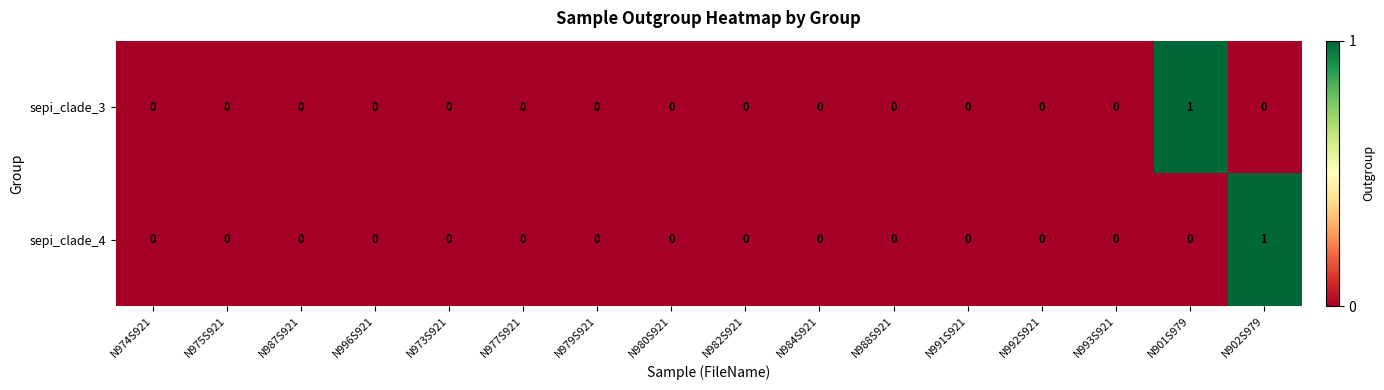

True or false: sepi_clade_3 has a value of 0 at N979S921.

True